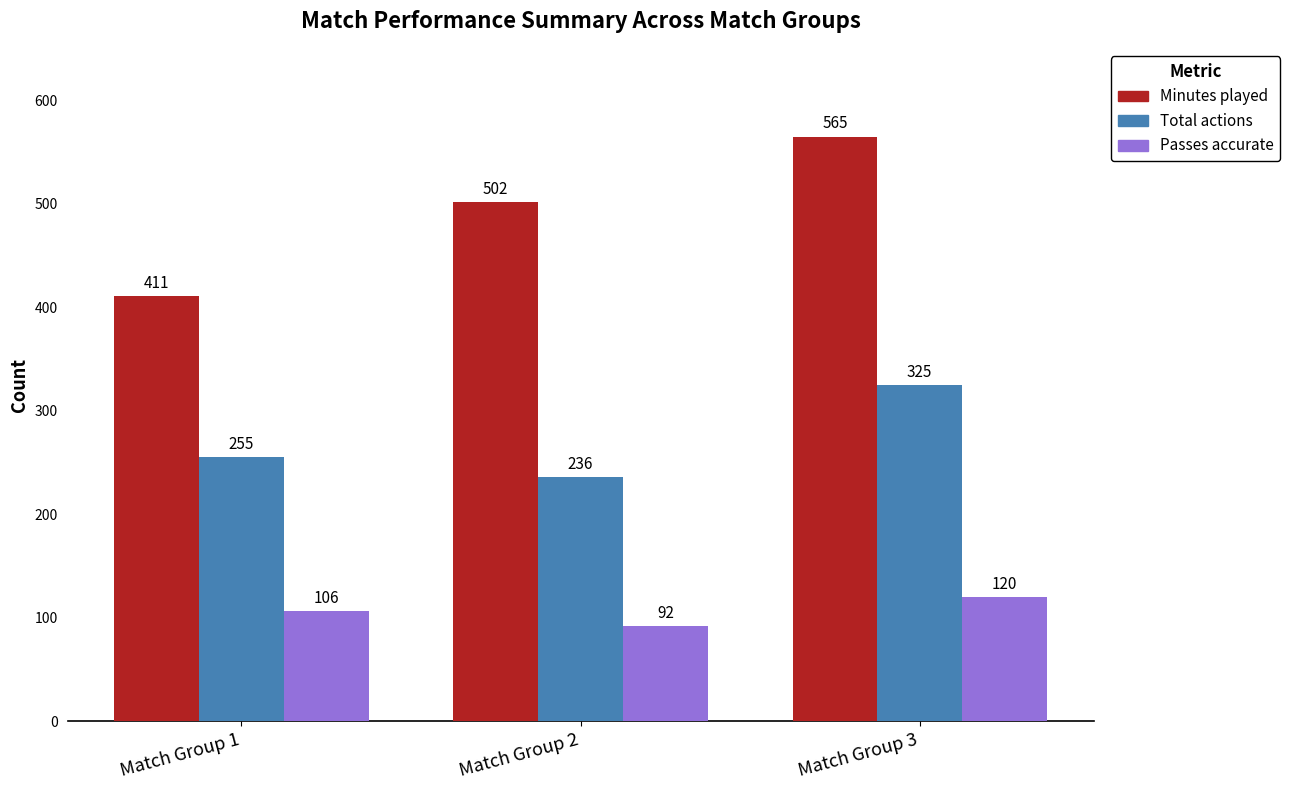

Are the bars horizontal?

No